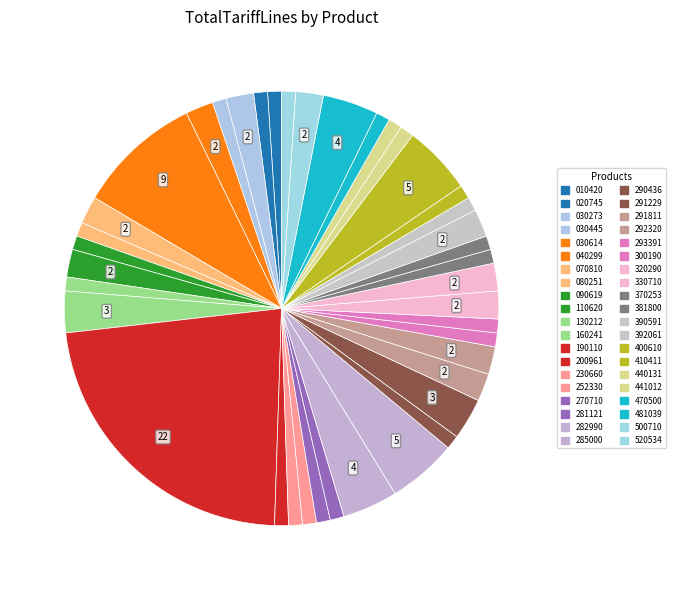

True or false: 110620 accounts for 12% of the total.

False